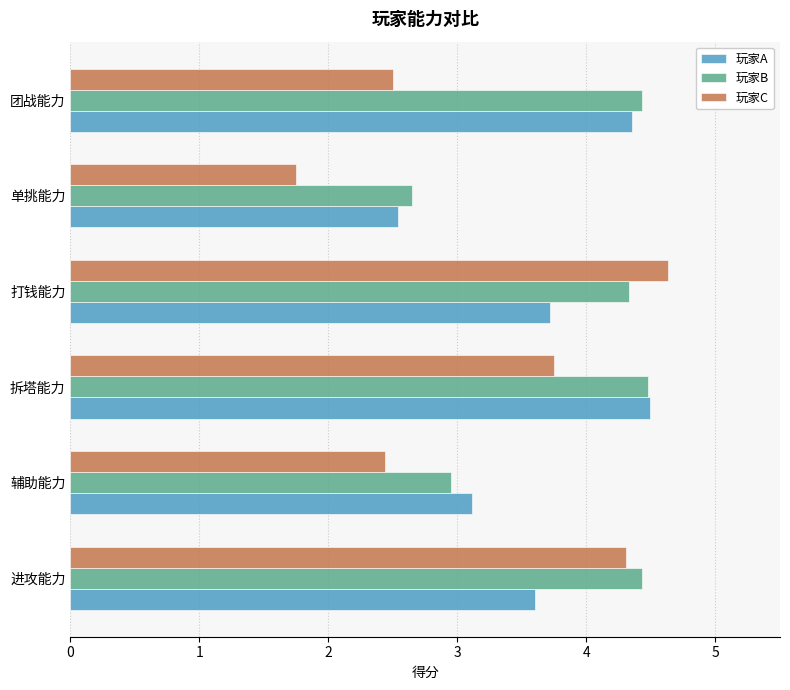

At how many categories does at least one series exceed 2?

6